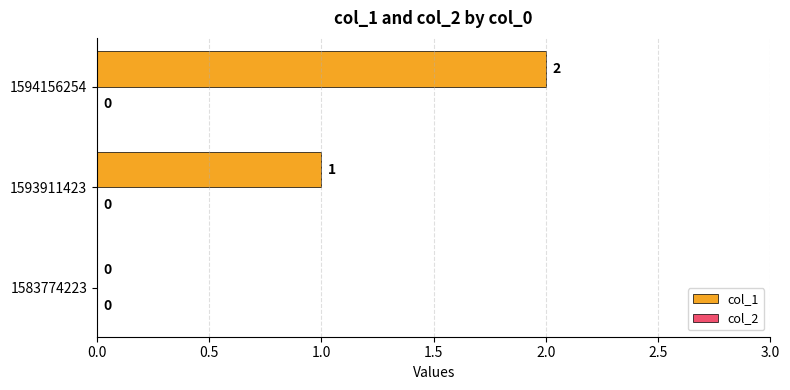

True or false: the data shows 1 at 1593911423.

True